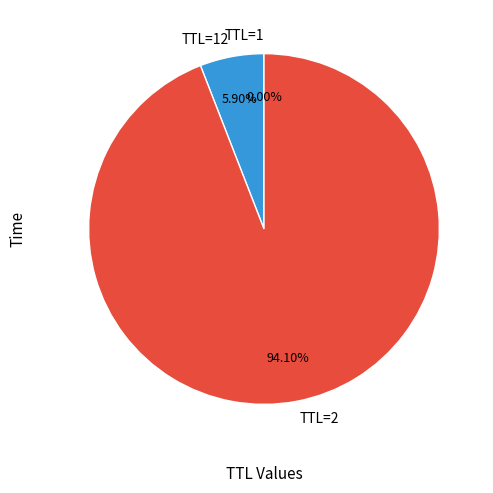

Does TTL=2 account for over 50% of the chart?

Yes